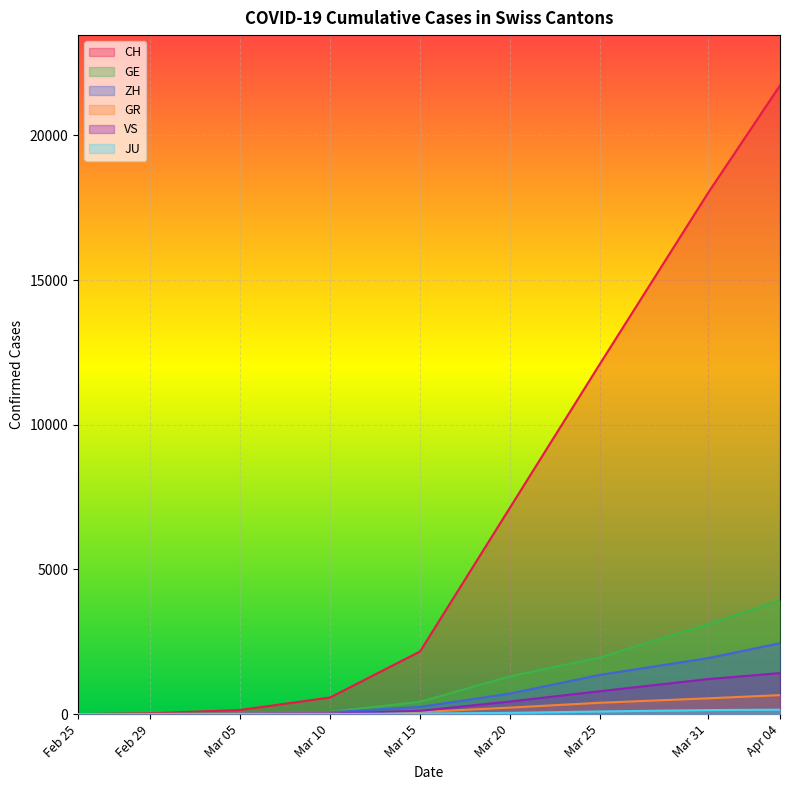

Is the value of GE at 2020-04-30 greater than the value of JU at 2020-05-05?

Yes